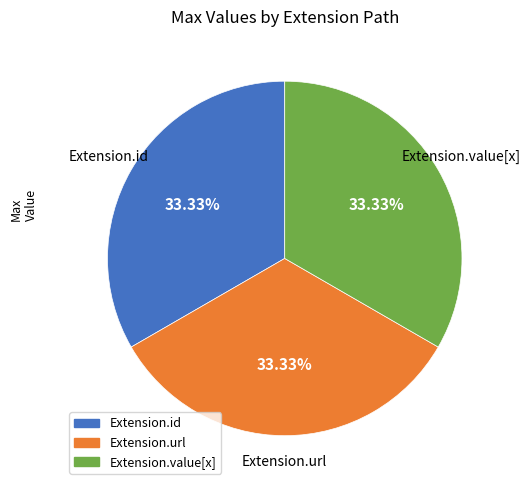

Count the number of slices in the pie.

3